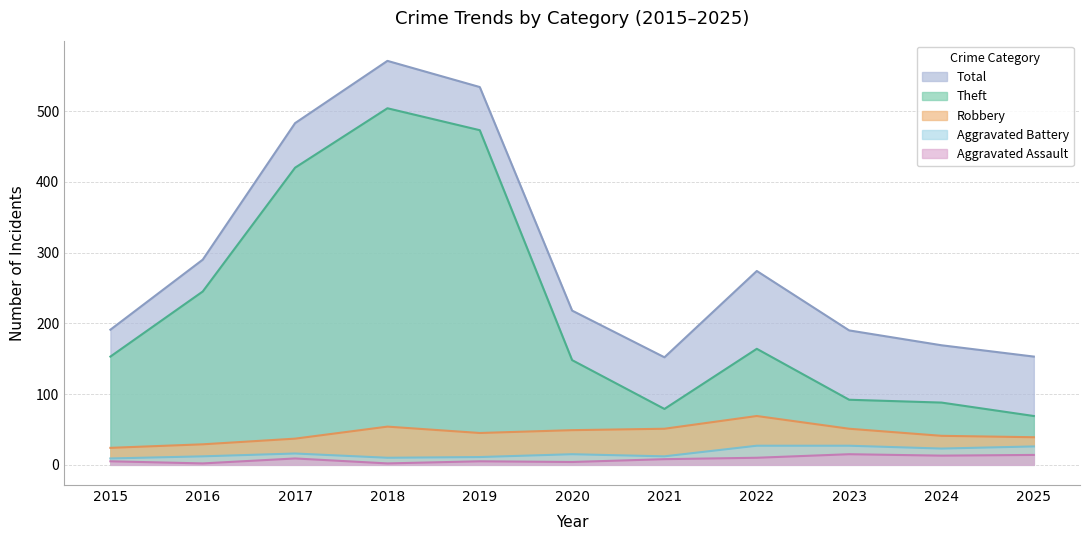

Which series has the largest total across all categories?

Total